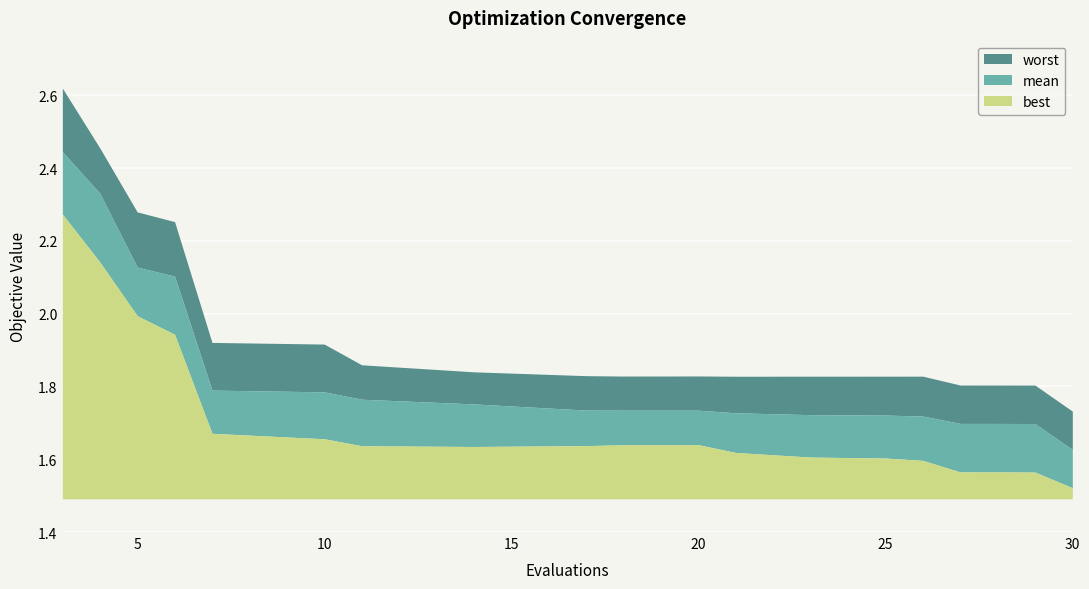

In best, how many points are lower than both neighbors (excluding endpoints)?

1